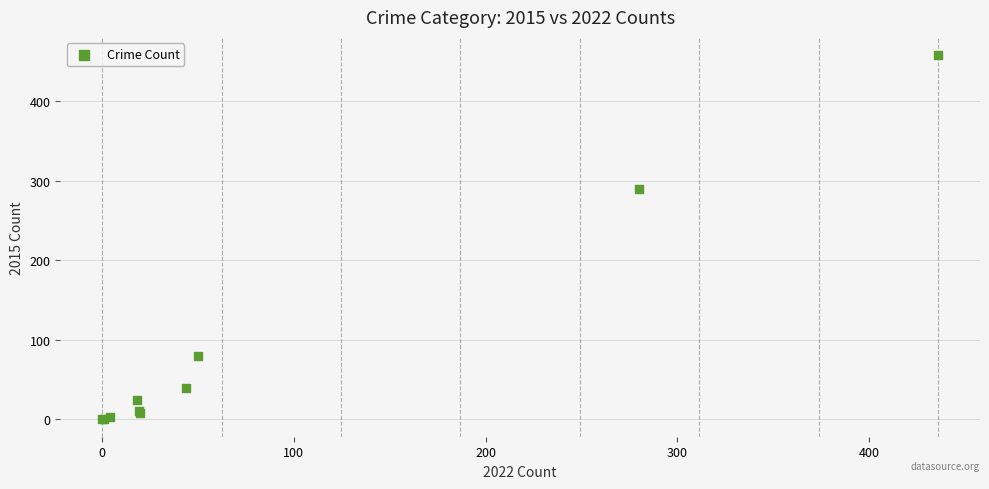

What Y value in the scatter plot is closest to 229?

290